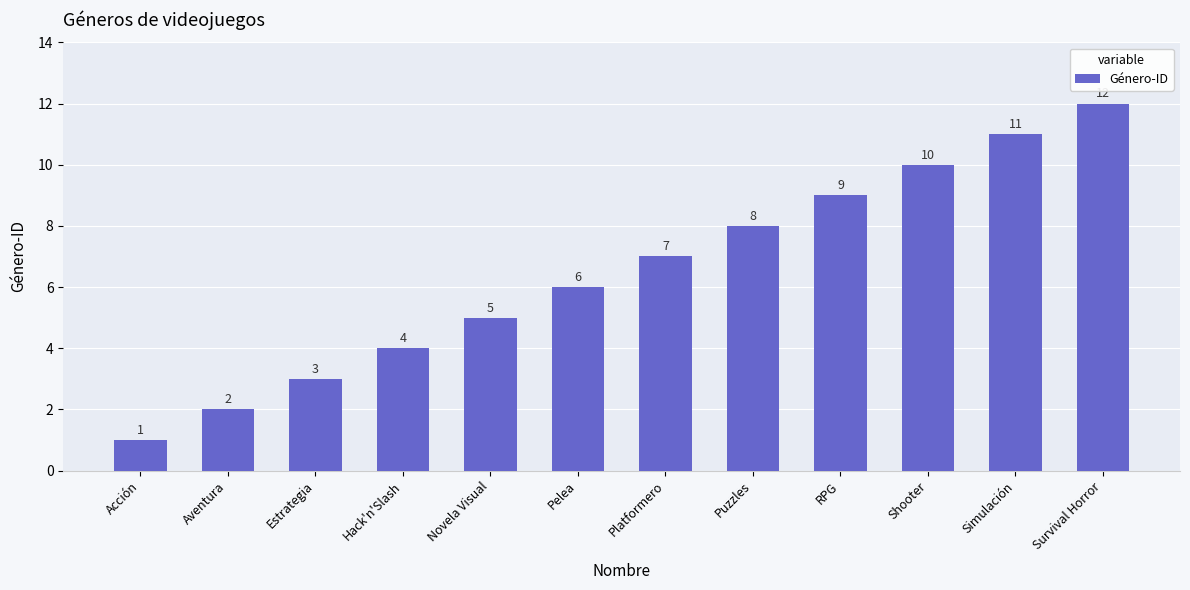

What is the greatest value displayed?

12